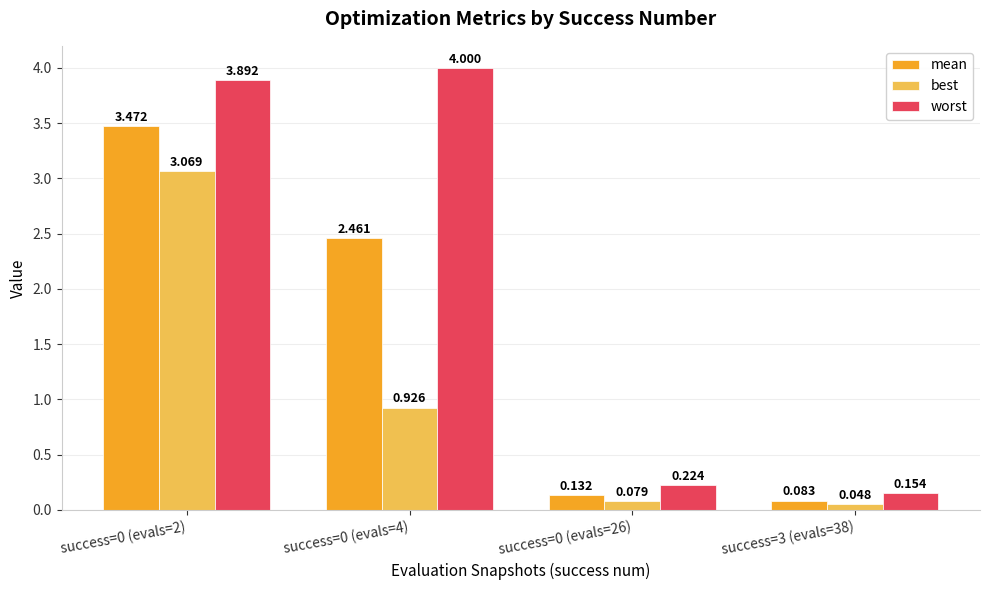

Which series has the largest total across all categories?

worst